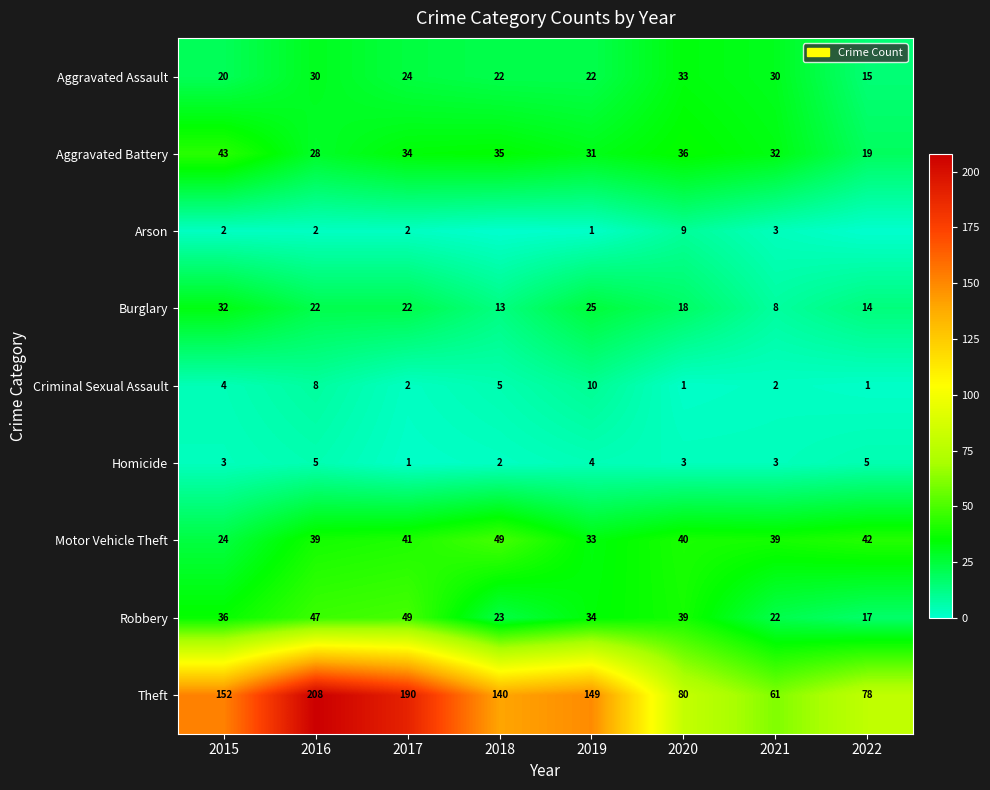

What is the difference between the highest and lowest values at 2021?

59